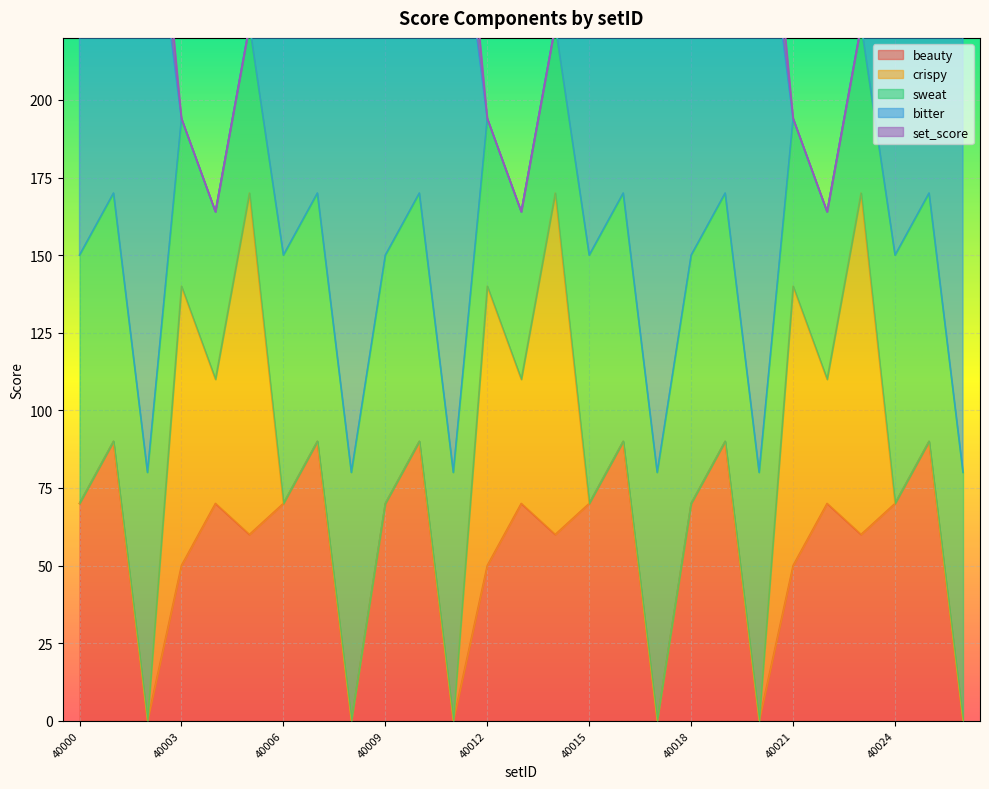

How many times do sweat and beauty cross each other?

18